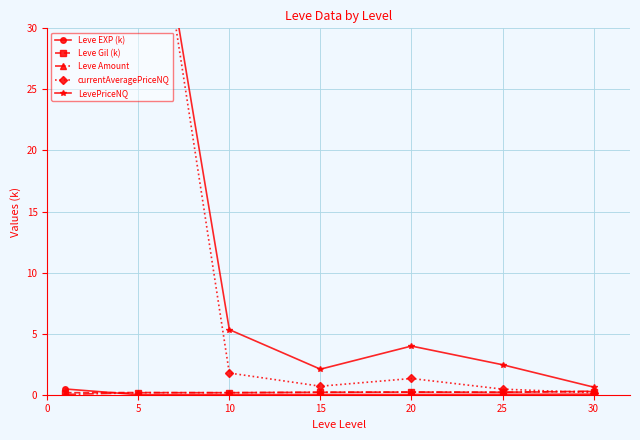

What is the sum of all LevePriceNQ values?

114.5